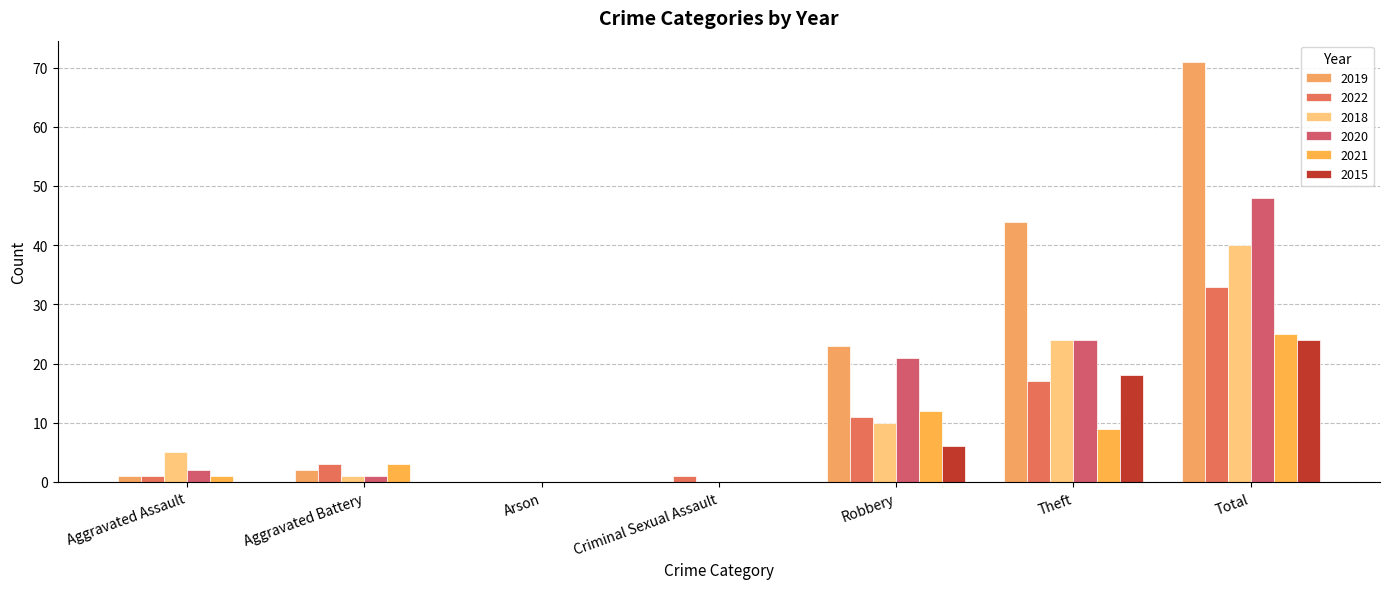

How many groups of bars are there?

7